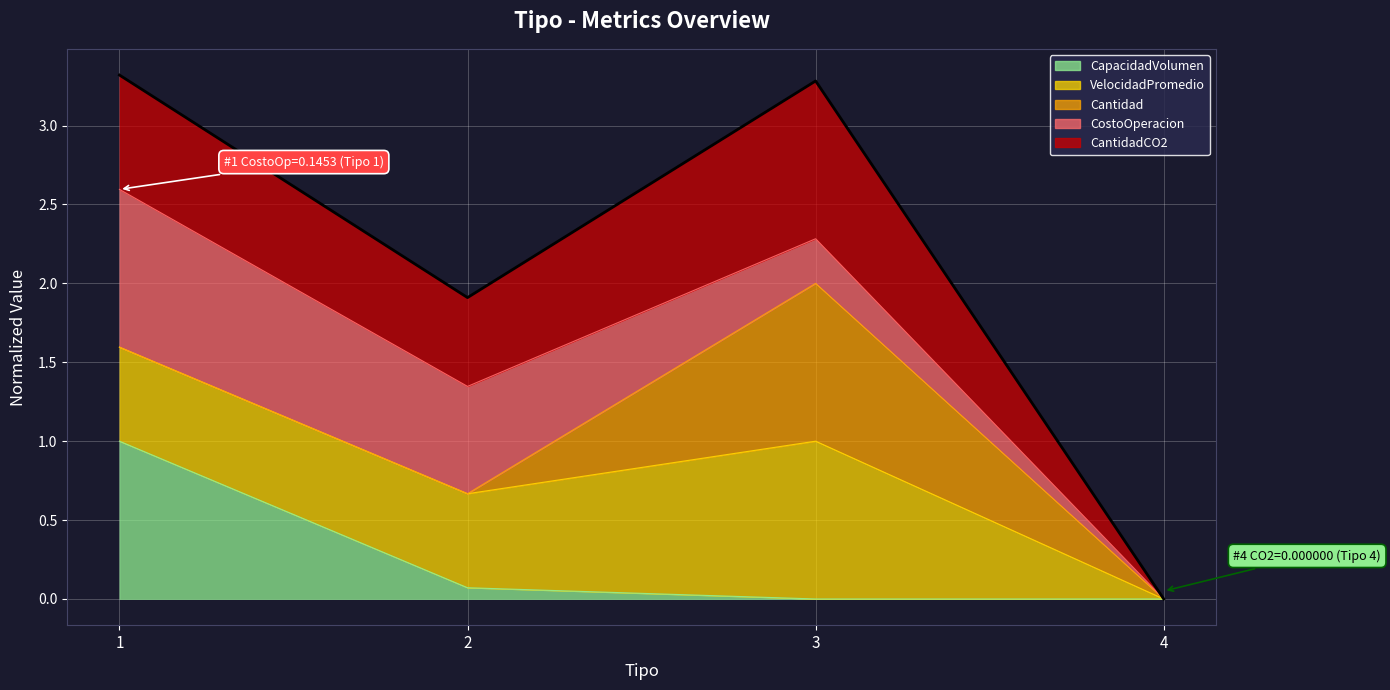

Where is the first local minimum?

2